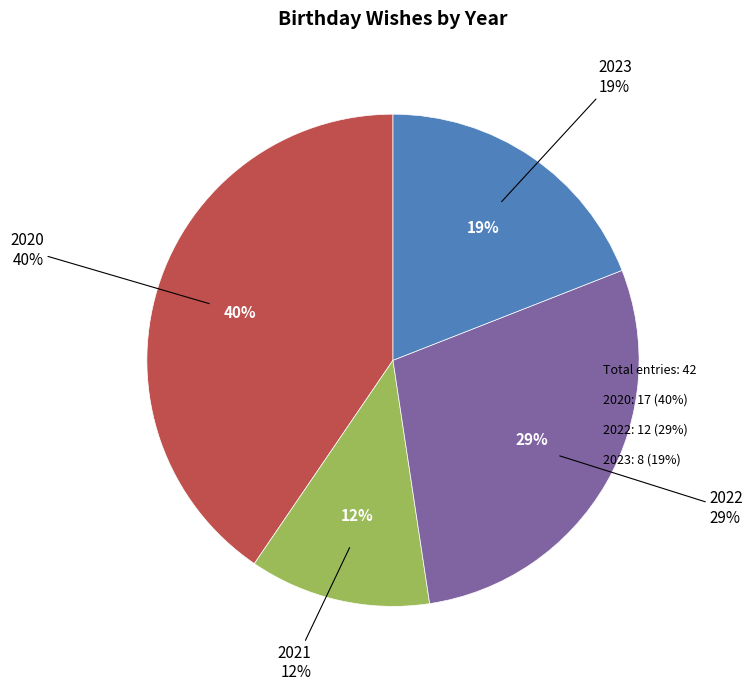

How many segments does this pie chart have?

4